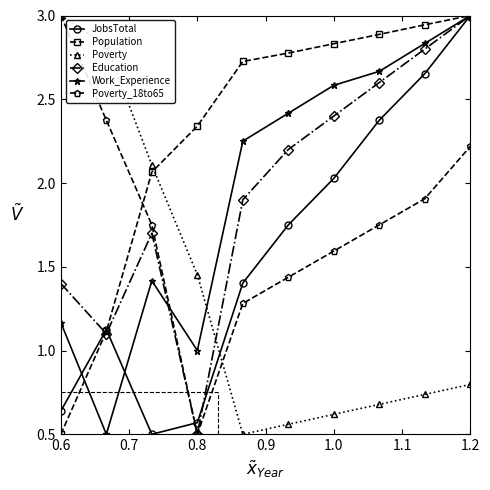

In Education, how many points are higher than both neighbors (excluding endpoints)?

1